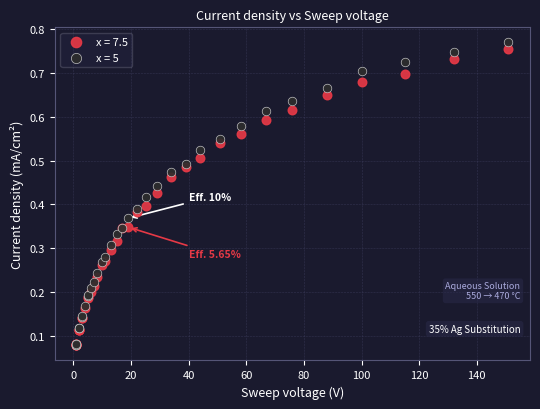

Which series reaches the maximum Y coordinate?

x = 5